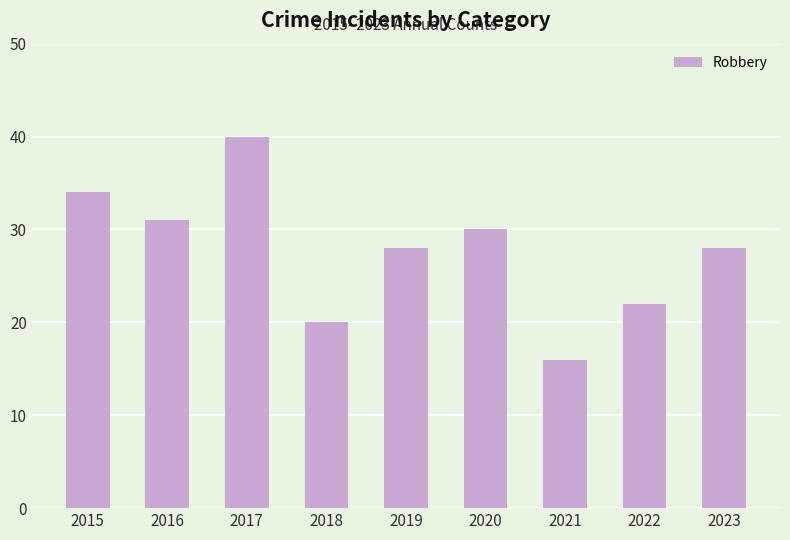

How many bars are there in total?

9